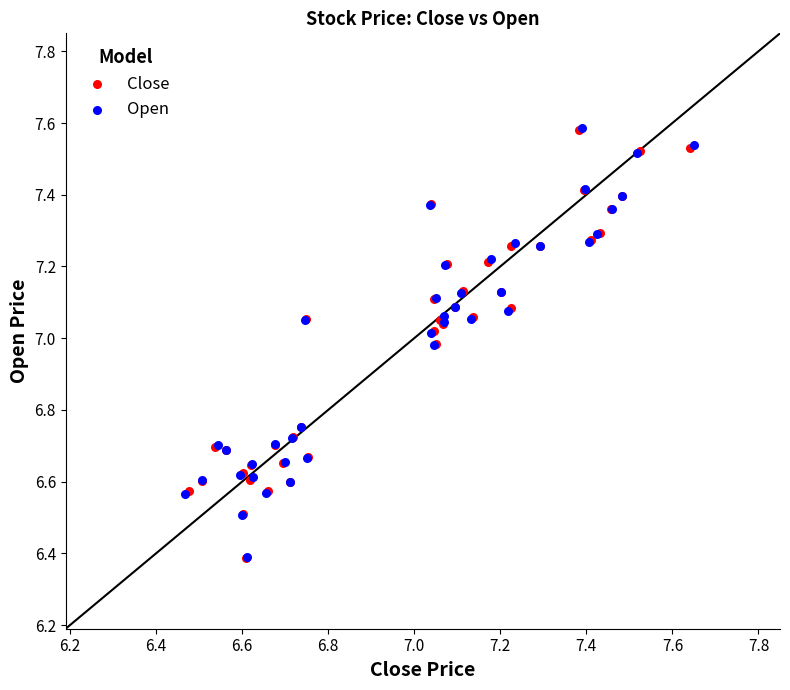

What are all the series names shown in the legend?

Close, Open